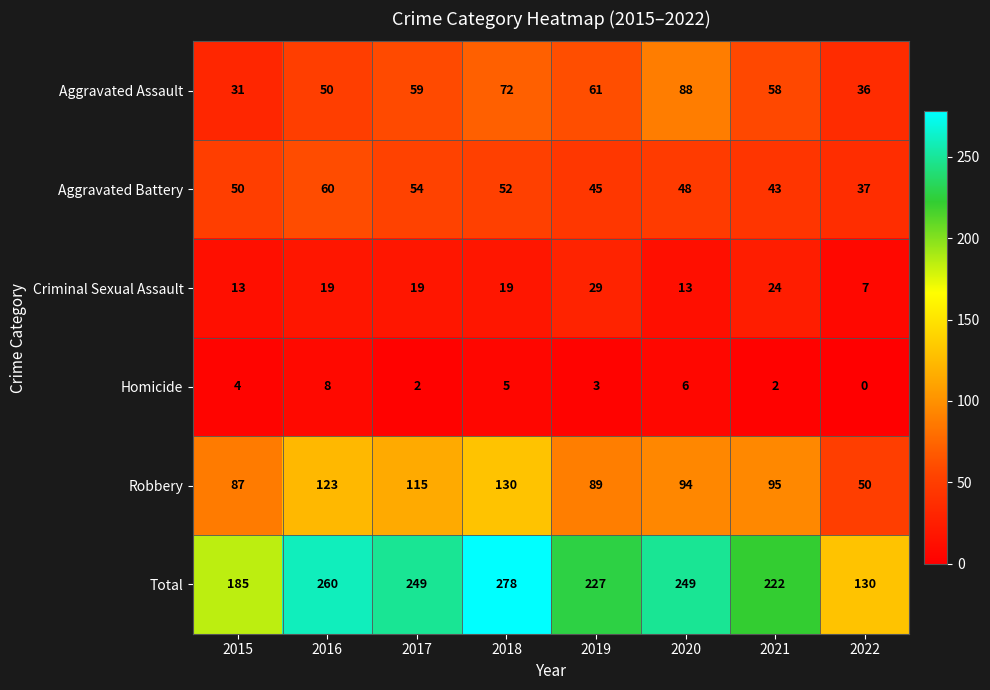

What is the total value across all series at 2016?

520